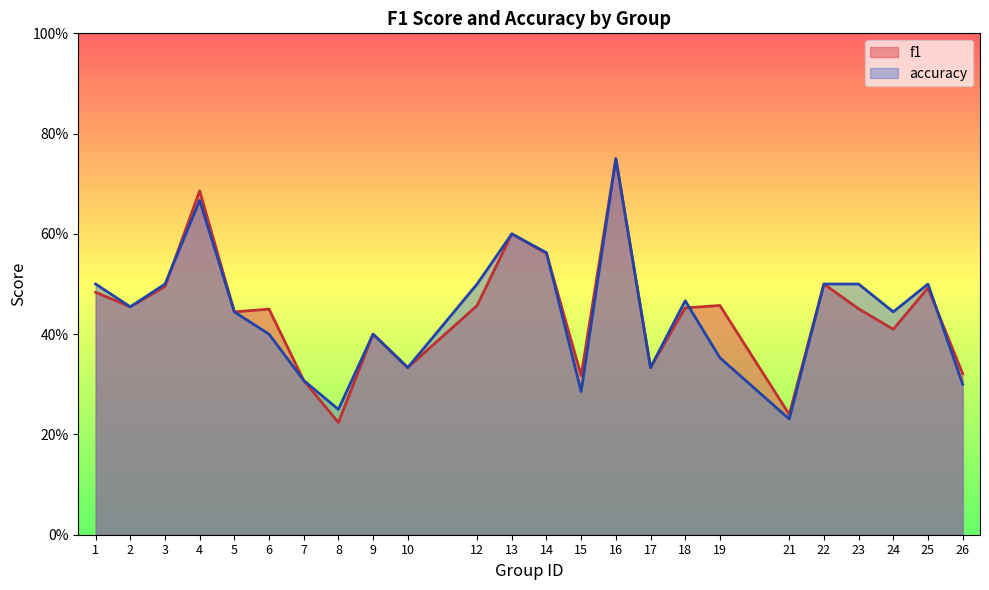

Does the chart display data point markers on the line(s)?

No